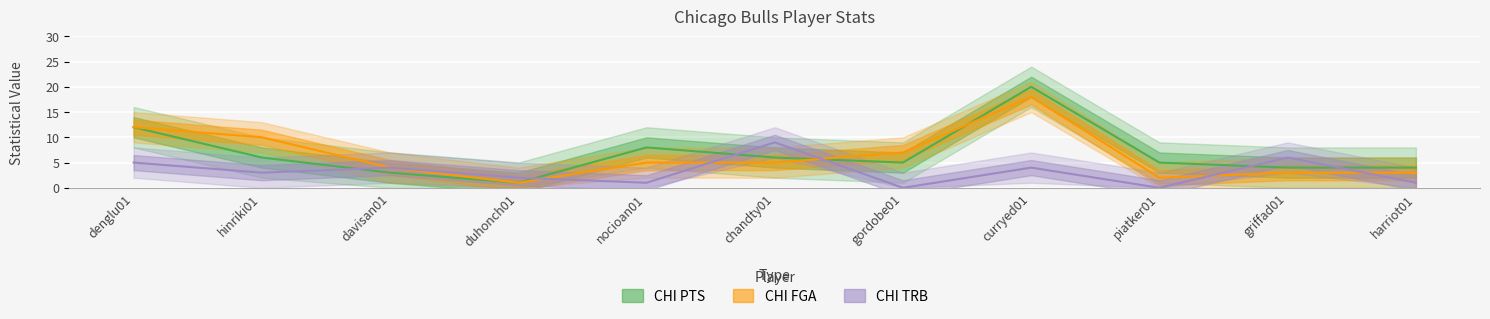

Reading left to right, what are all the values shown in this chart?

CHI PTS: denglu01=12	hinriki01=6	davisan01=3	duhonch01=1	nocioan01=8	chandty01=6	gordobe01=5	curryed01=20	piatker01=5	griffad01=4	harriot01=4
CHI FGA: denglu01=12	hinriki01=10	davisan01=4	duhonch01=1	nocioan01=5	chandty01=5	gordobe01=7	curryed01=18	piatker01=2	griffad01=3	harriot01=3
CHI TRB: denglu01=5	hinriki01=3	davisan01=4	duhonch01=2	nocioan01=1	chandty01=9	gordobe01=0	curryed01=4	piatker01=0	griffad01=6	harriot01=1